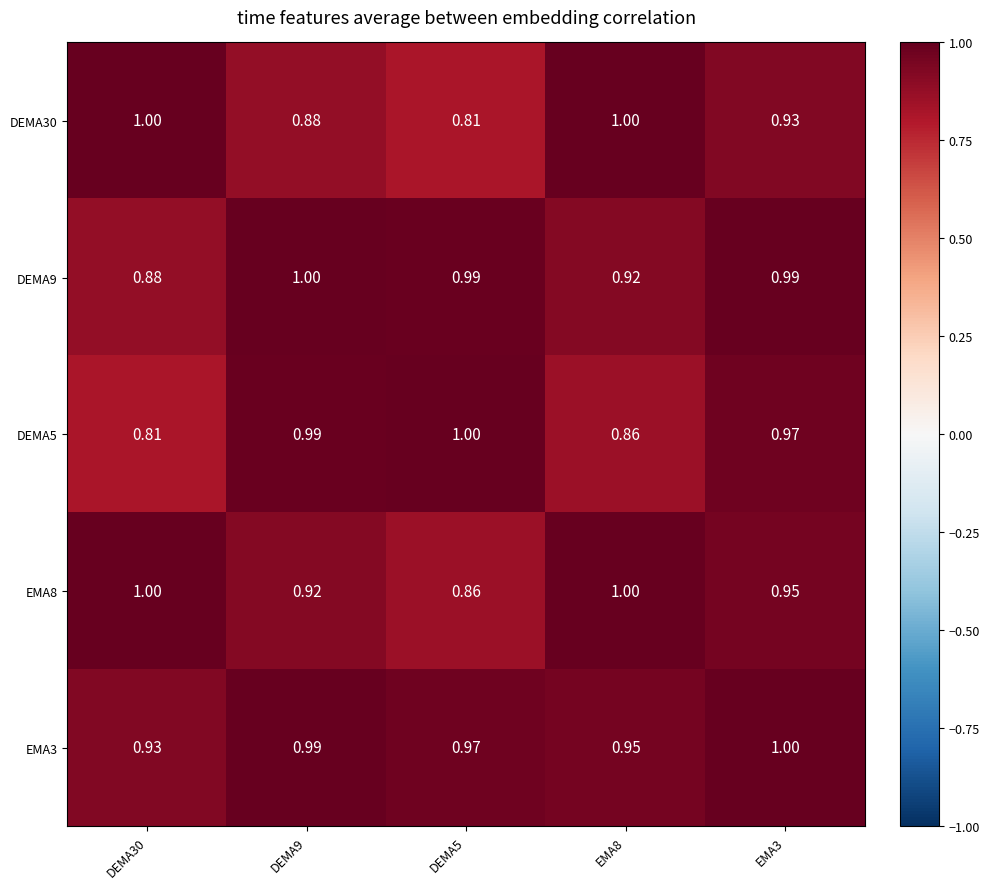

How many distinct data groups are displayed?

5